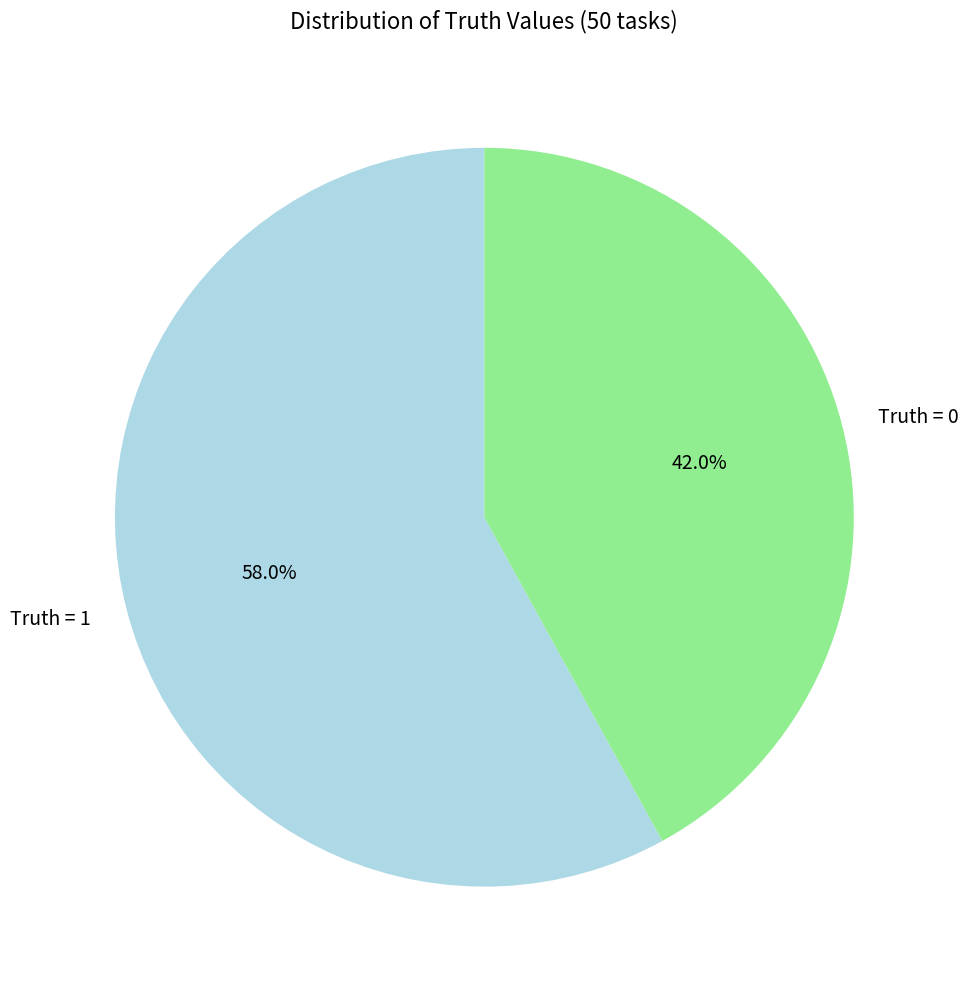

What is the largest slice in the pie chart?

Truth = 1